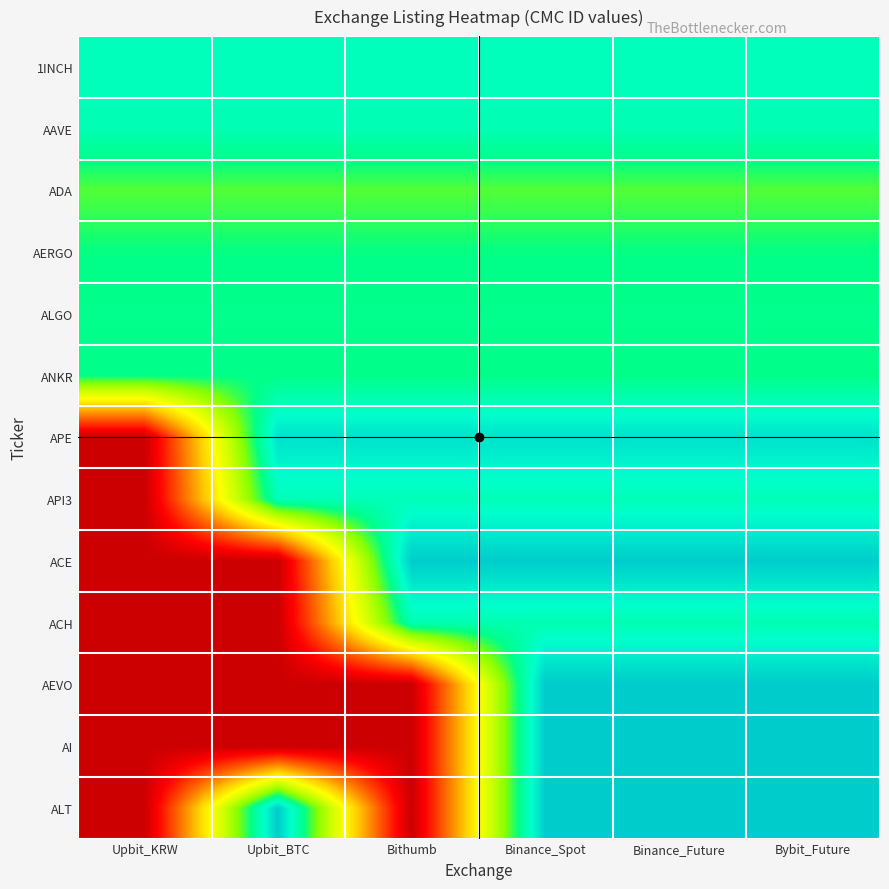

What is the total value across all series at Bybit_Future?

119.0